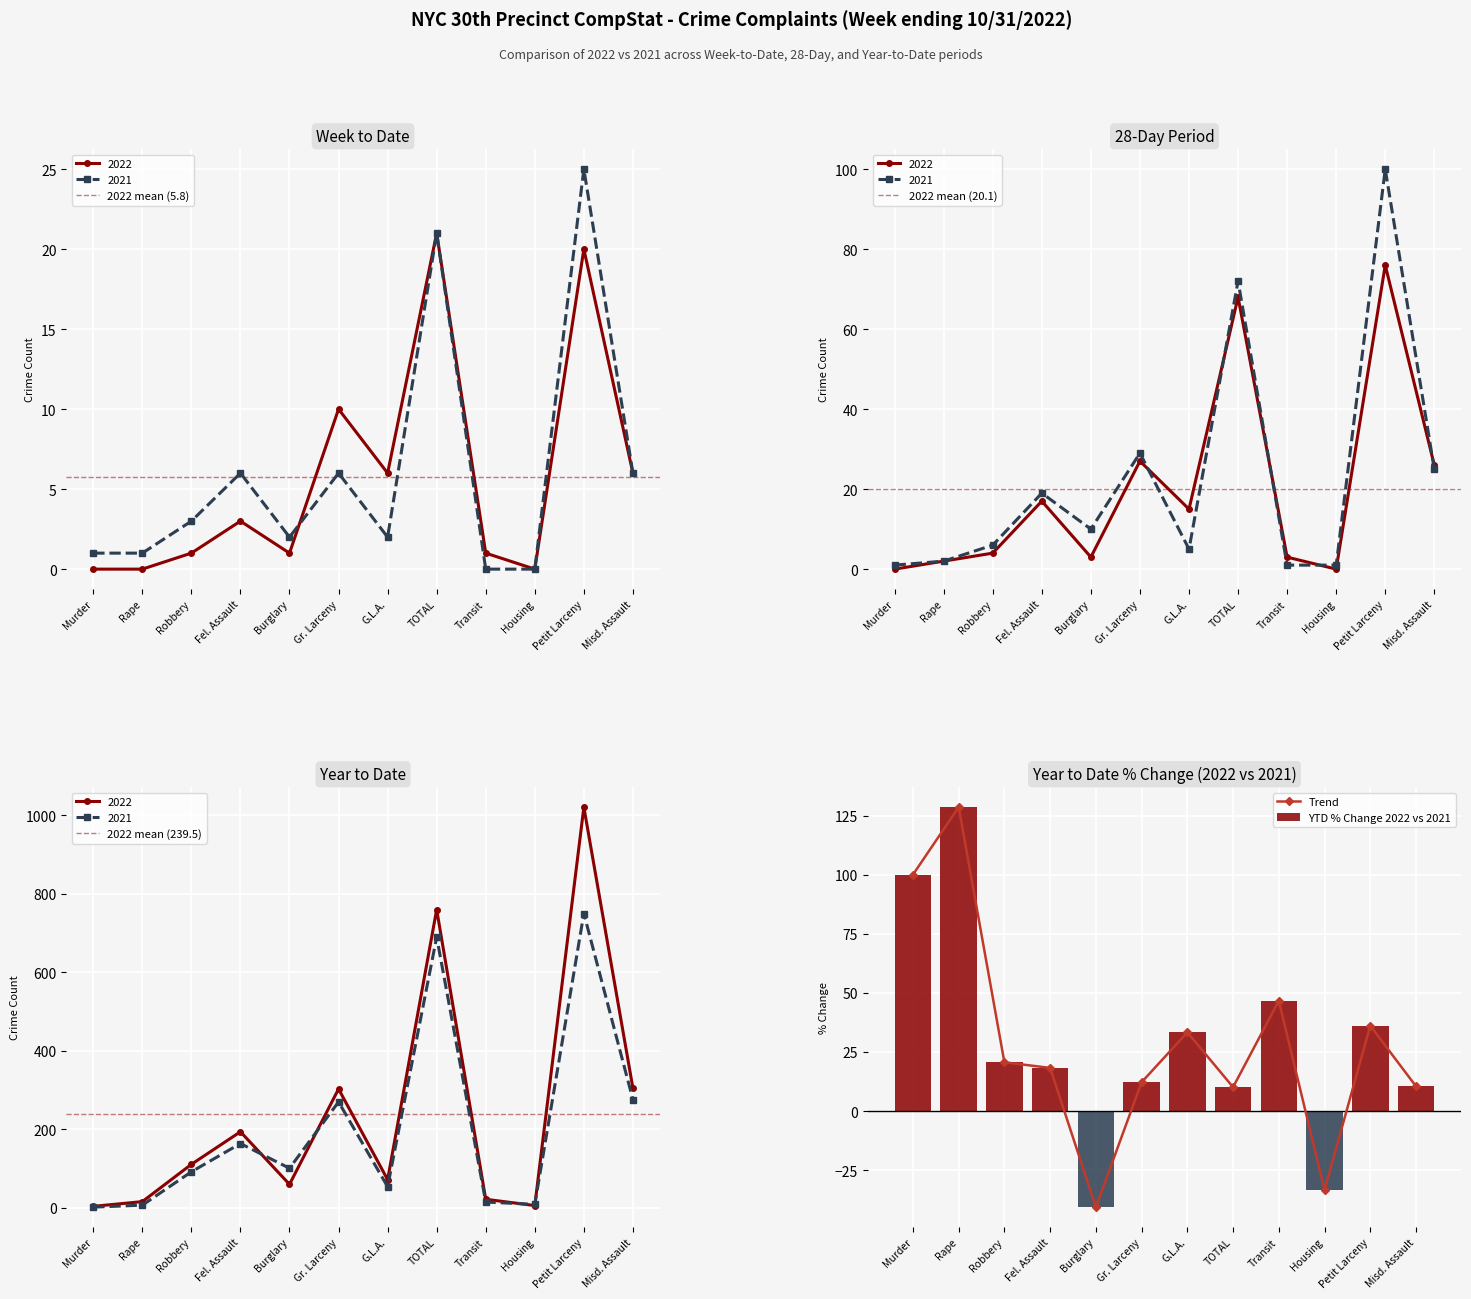

What is the value of the 2021 YTD bar at the 1st from the left?

2